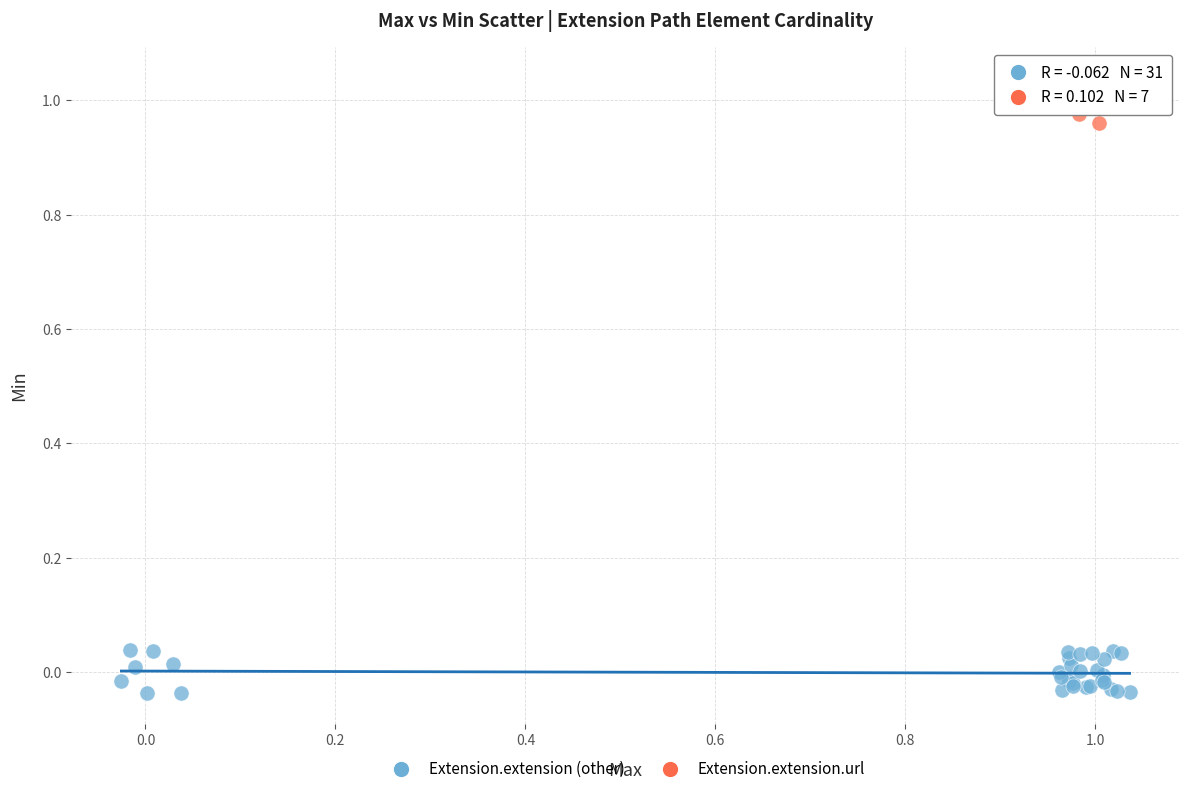

Which series reaches the maximum Y coordinate?

Extension.extension.url